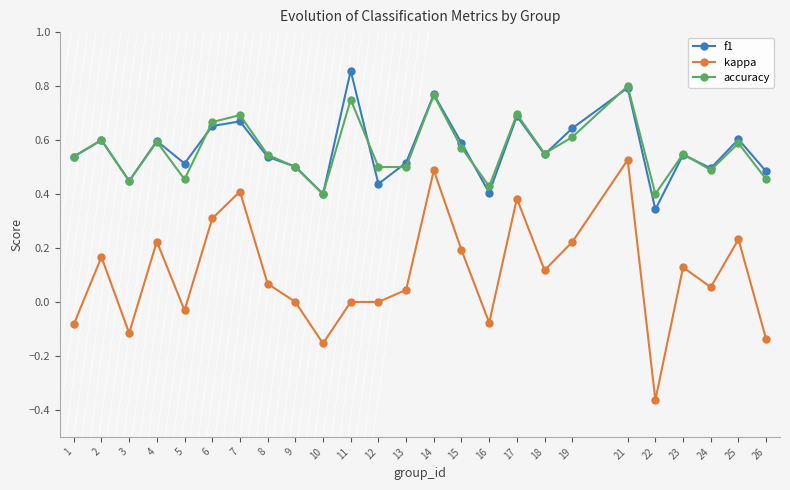

Rank the series by their maximum value, from highest to lowest.

f1, accuracy, kappa